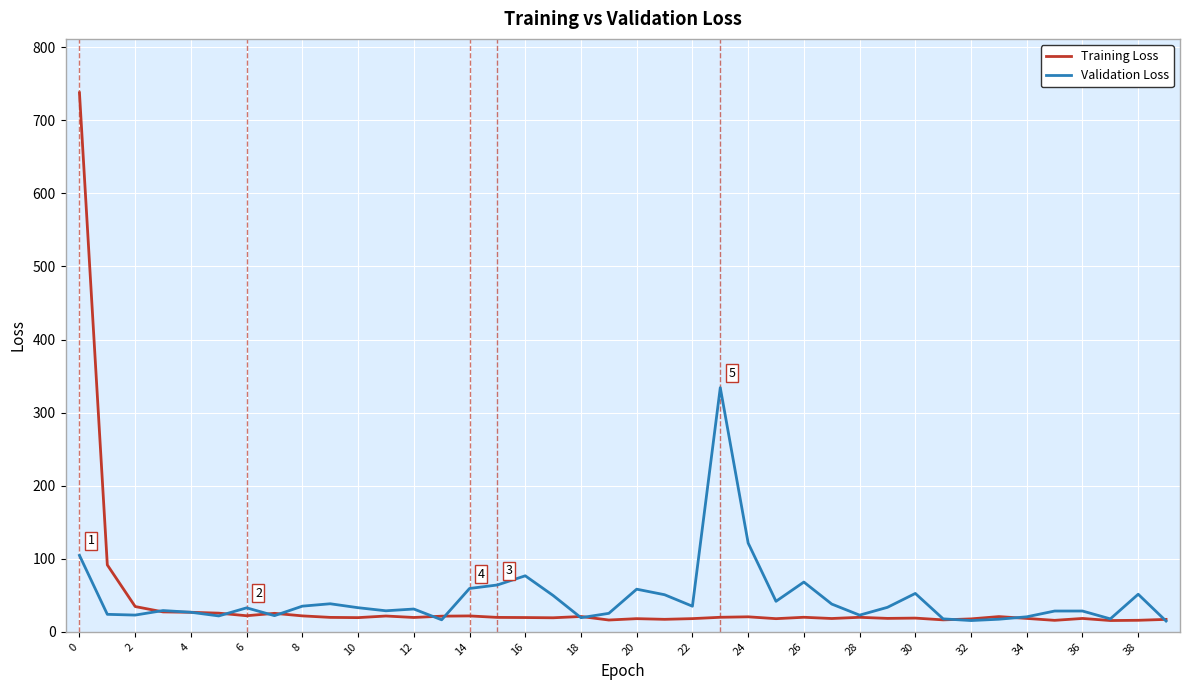

Which series has the widest spread of values?

Training Loss